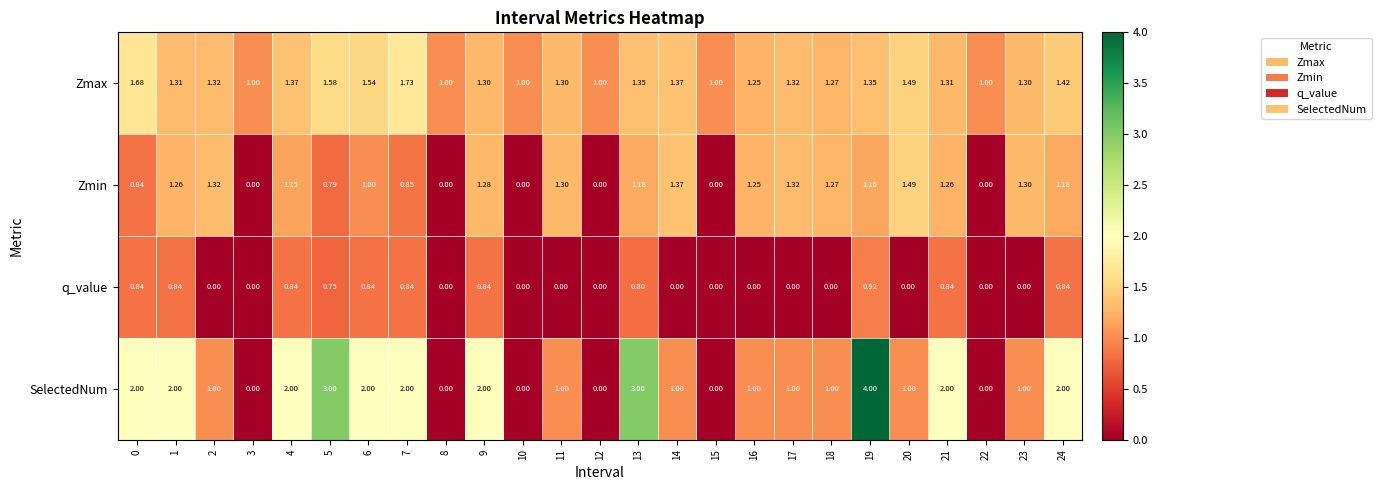

Which series has the largest total across all categories?

SelectedNum